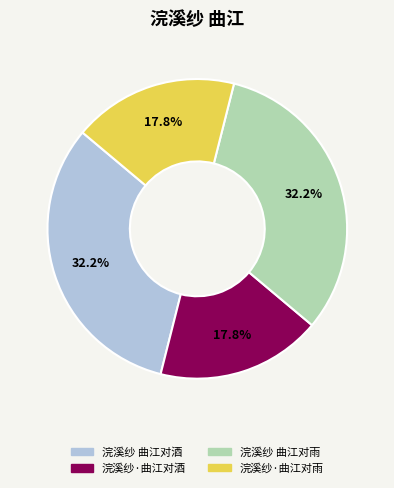

To the nearest percent, what percentage of the pie is 浣溪纱 曲江对酒?

32%